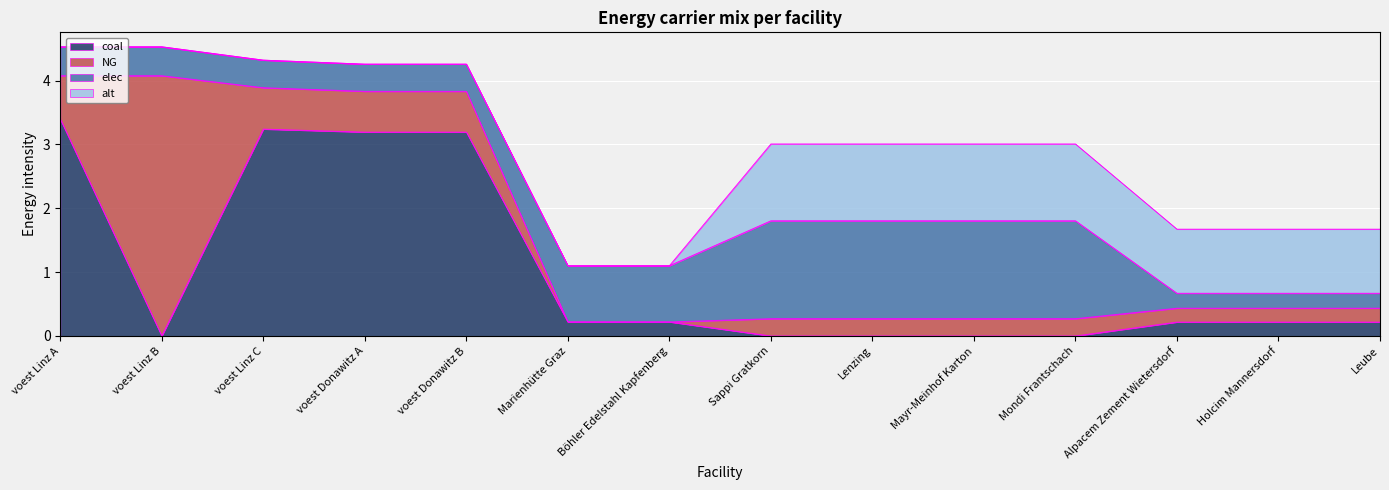

How many times do NG and coal cross each other?

3